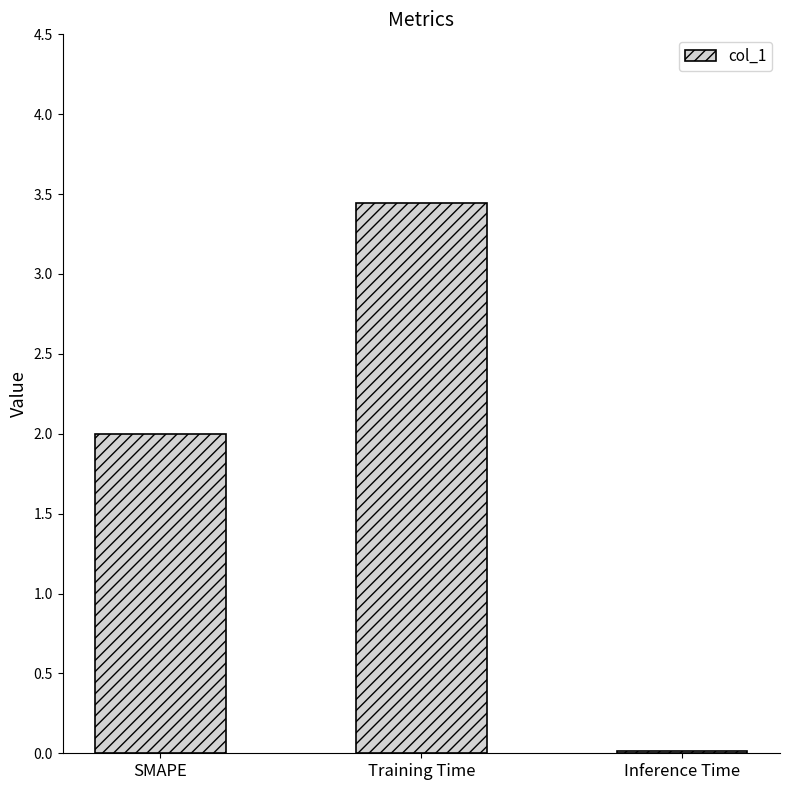

What is the label of the 3rd bar from the left?

Inference Time